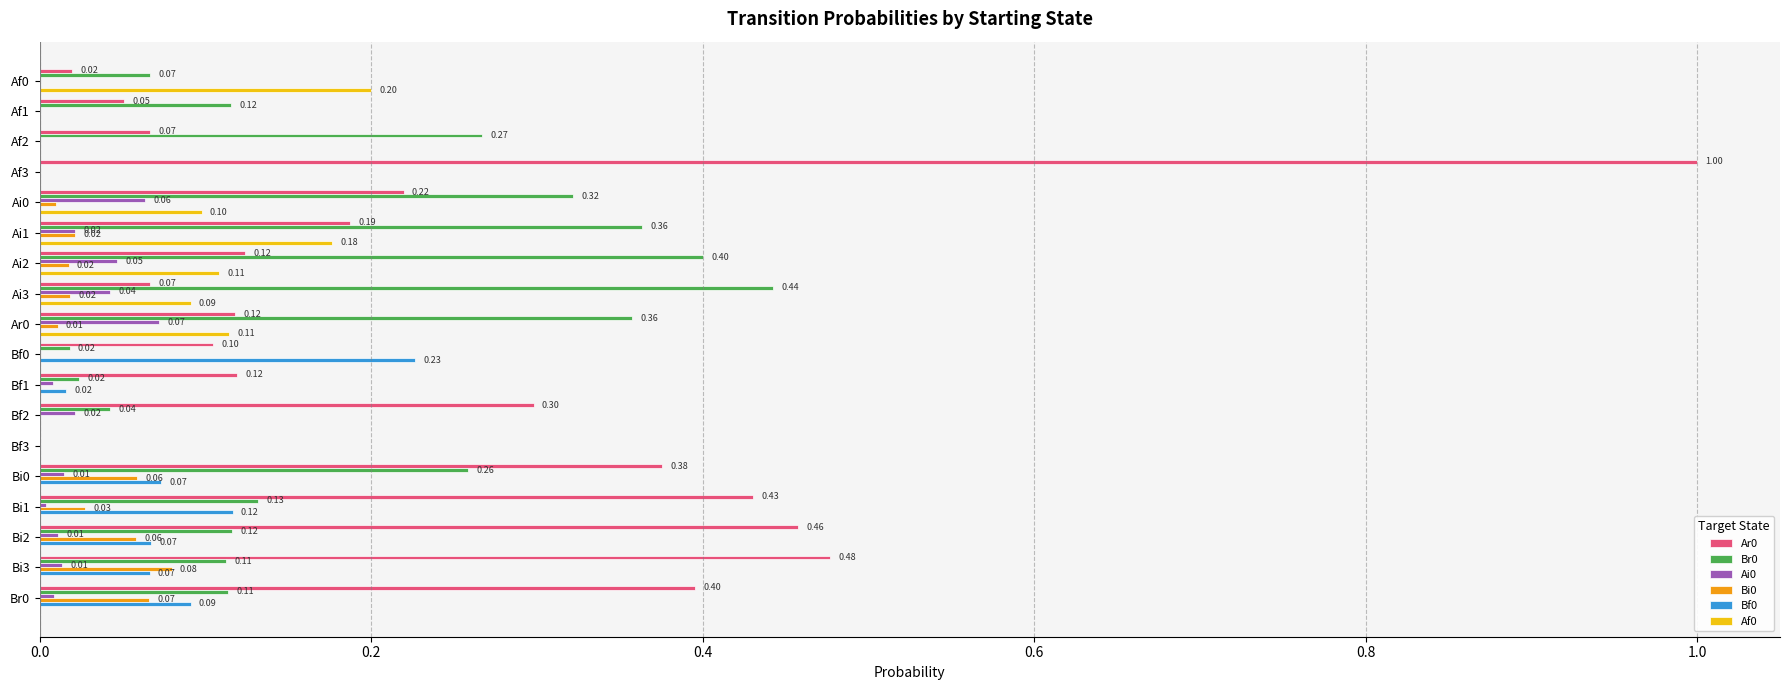

At which category is the sum across all series the highest?

Af3